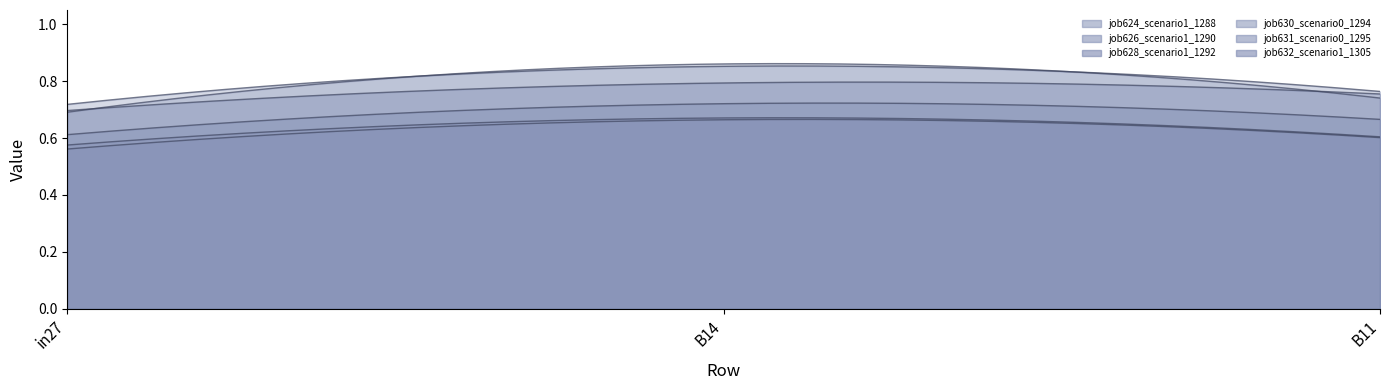

Count the job626_scenario1_1290 values in the range 0 to 1.

3